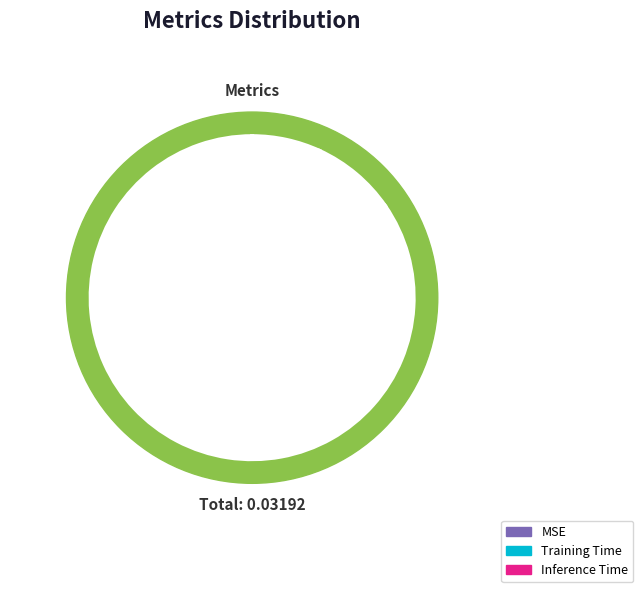

To the nearest percent, what portion does Inference Time represent?

7%